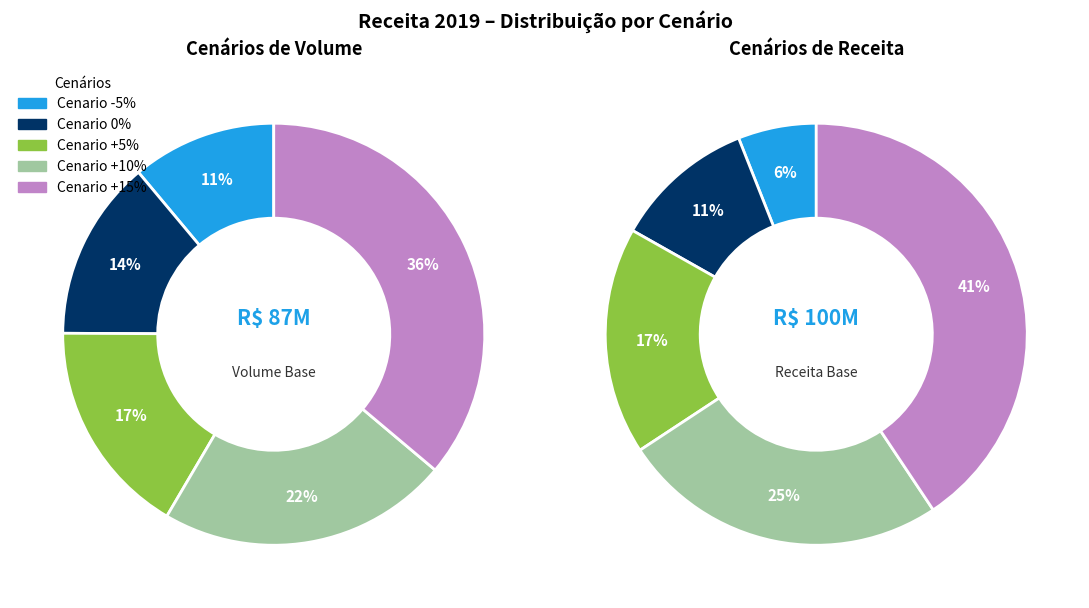

The 100% slice represents 35% of the pie. True or false?

False